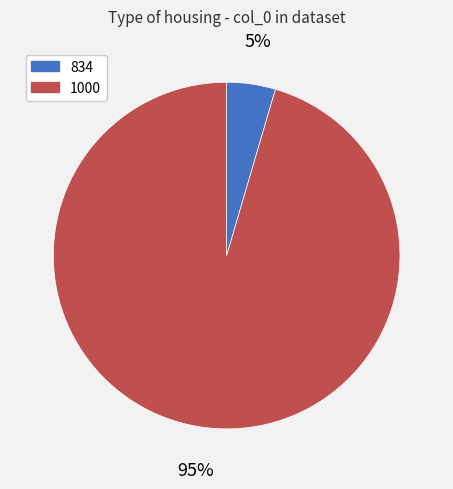

What percentage is the 1000 slice, to the nearest percent?

95%